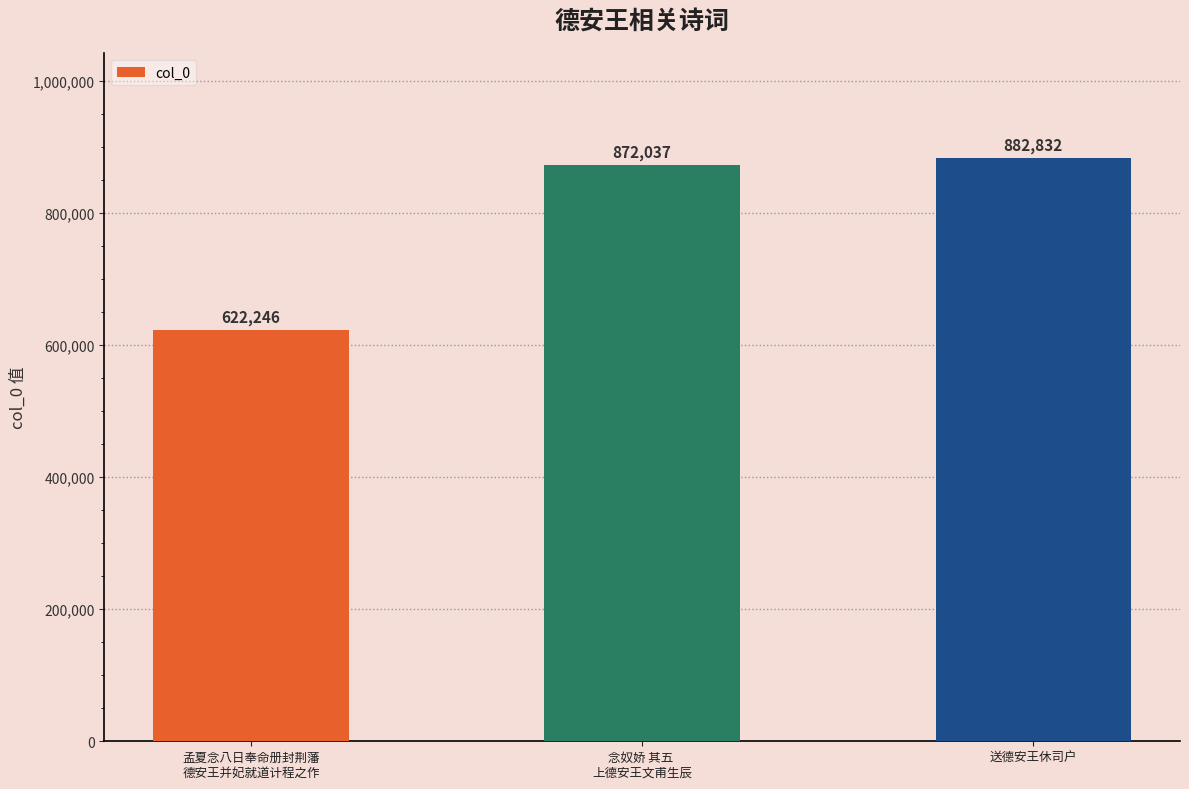

What is the difference between the maximum and second lowest values?

10795